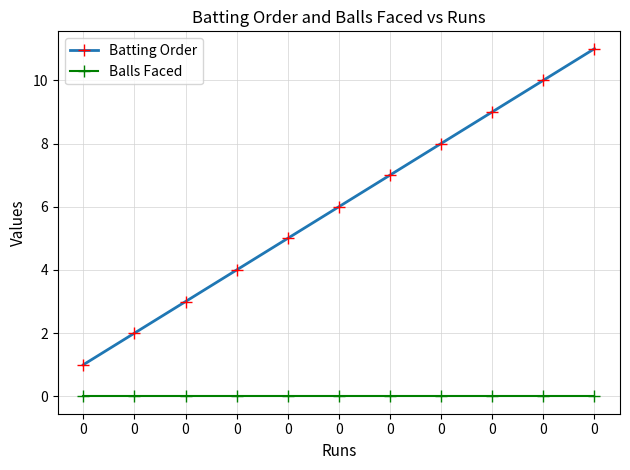

List the series in order of their overall mean, highest first.

Batting Order, Balls Faced